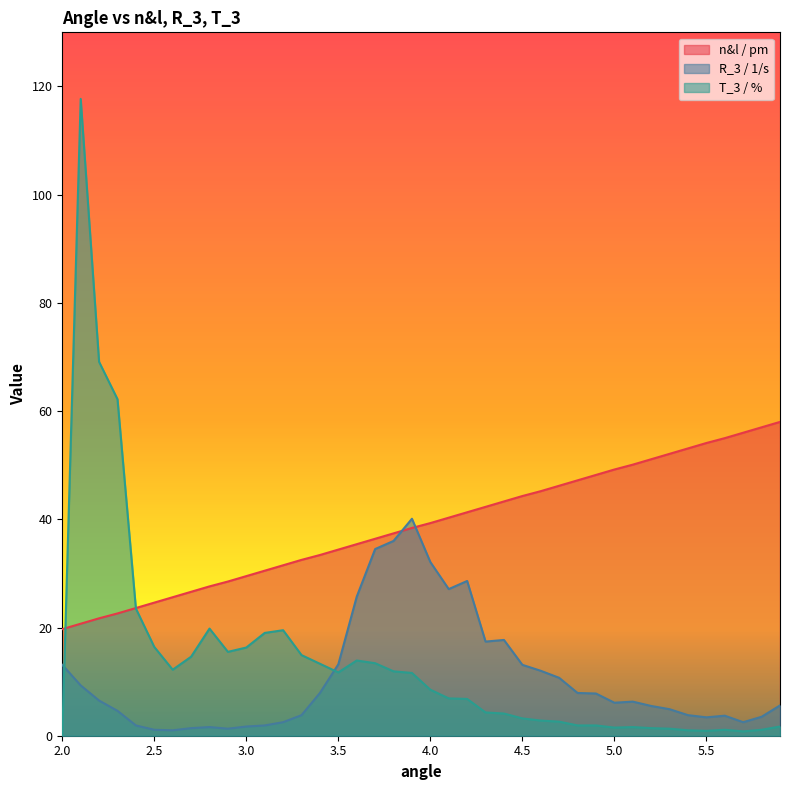

What is the difference between the maximum and minimum values in the R_3 / 1/s series?

39.1